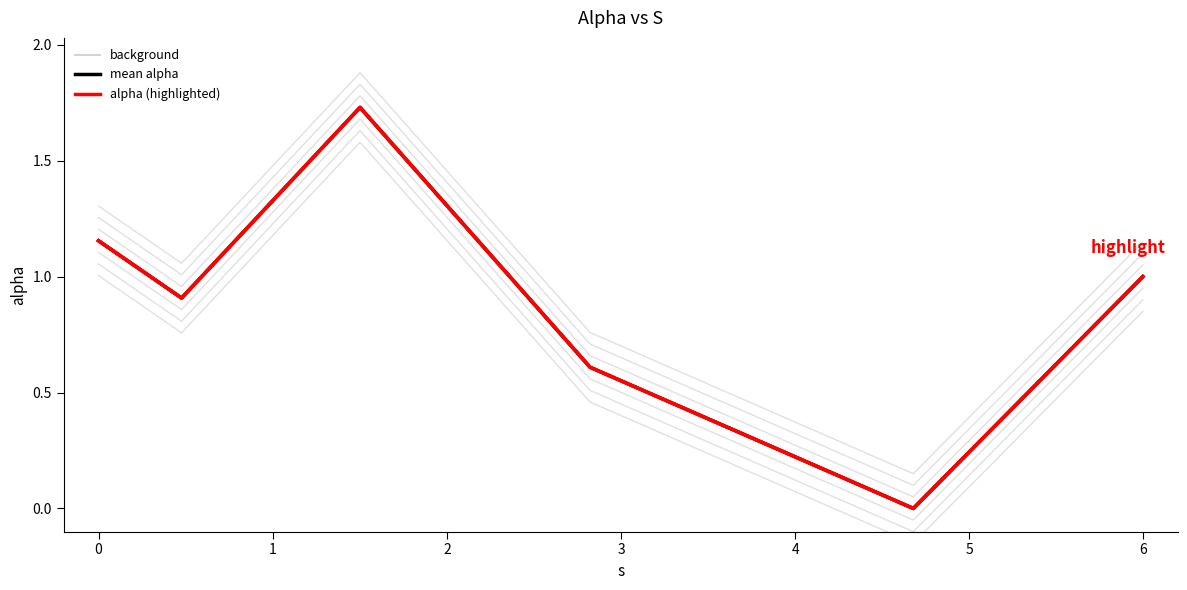

True or false: mean alpha and alpha cross at least once.

False